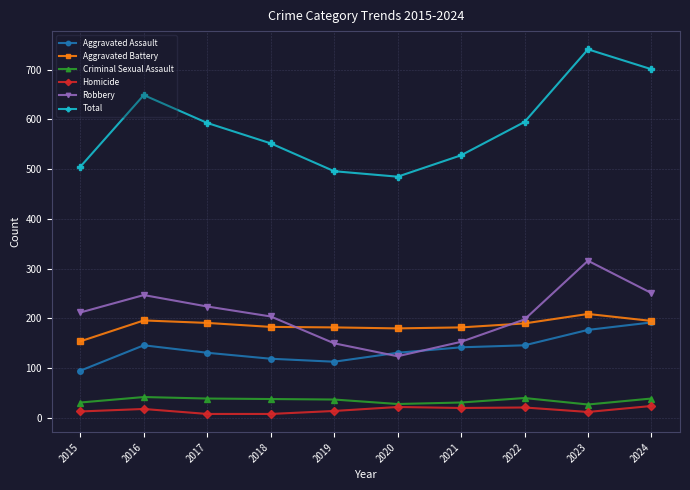

List the series in order of their peak value, lowest first.

Homicide, Criminal Sexual Assault, Aggravated Assault, Aggravated Battery, Robbery, Total